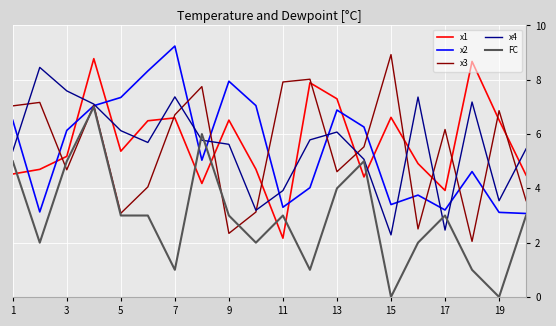

What is the minimum value for x4?

2.3